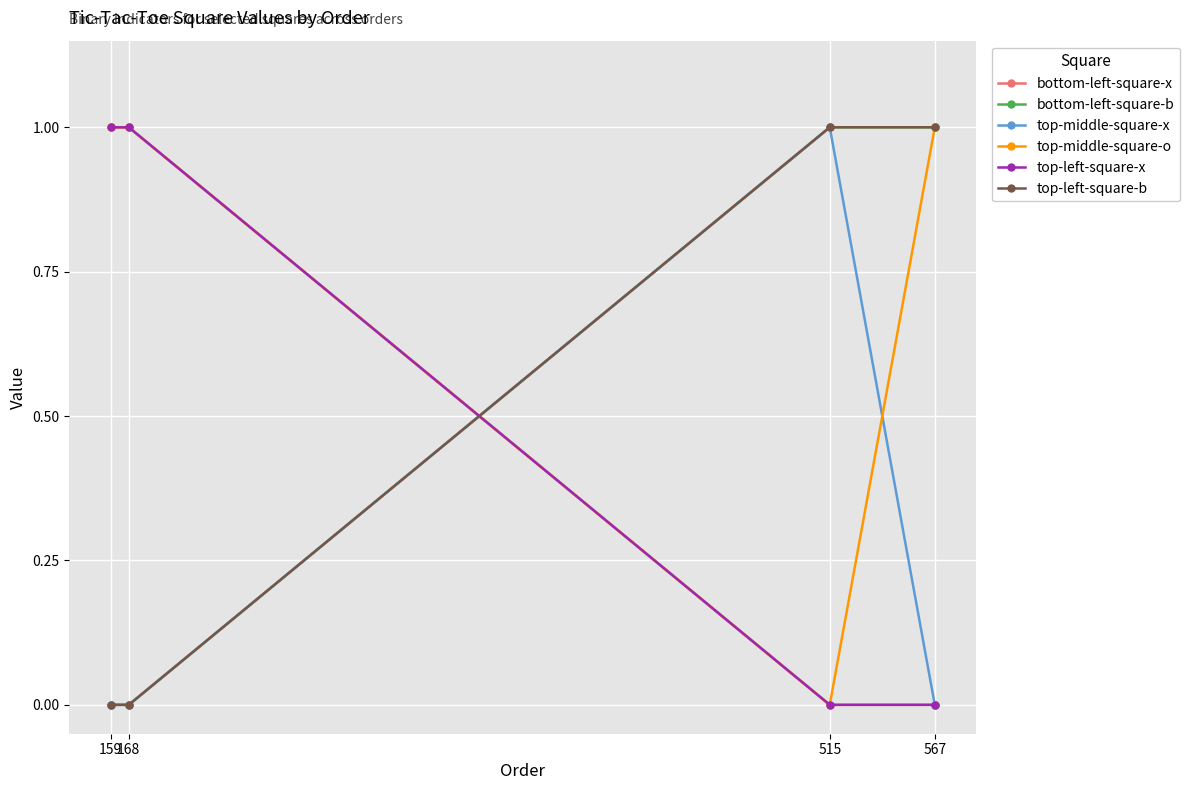

Which series has the largest range (max minus min)?

bottom-left-square-x